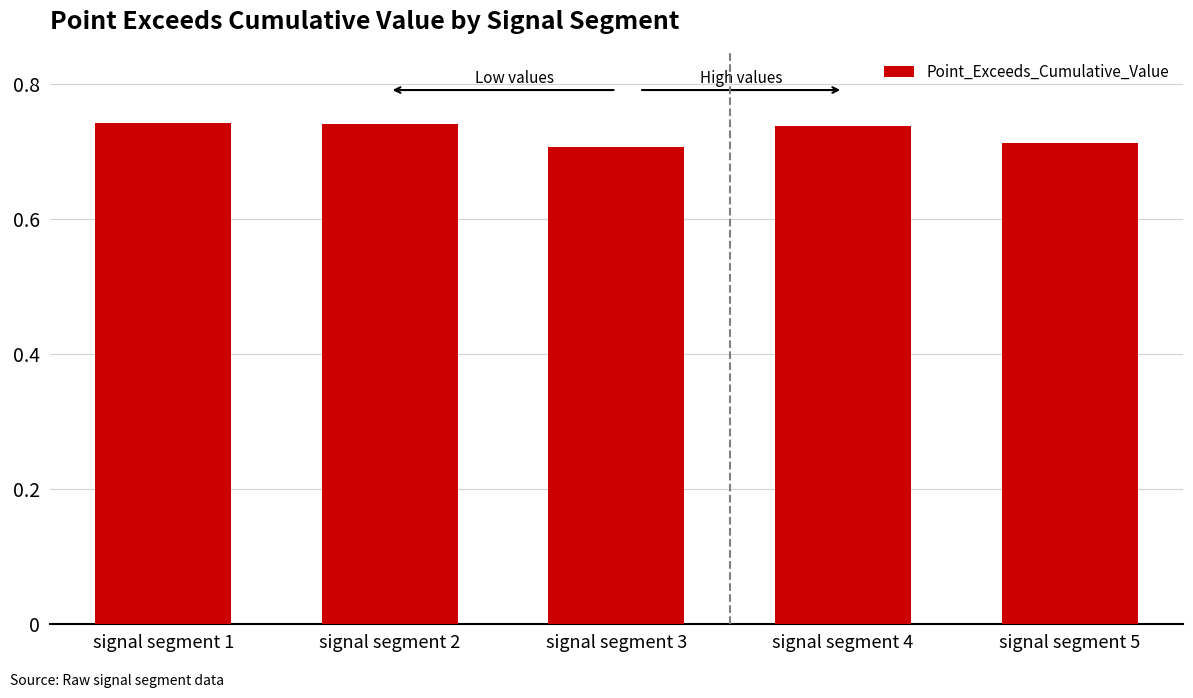

True or false: the data shows 0.7 at signal segment 1.

True